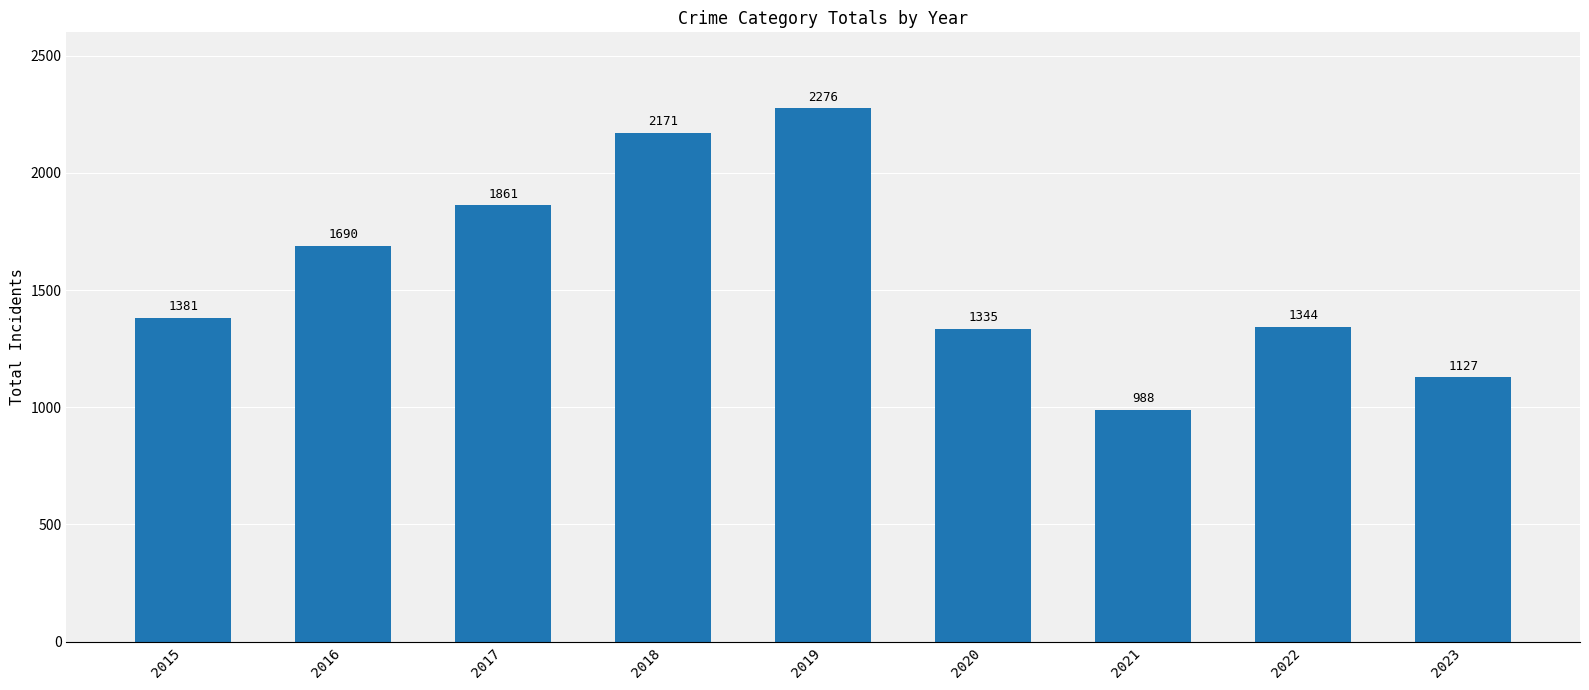

Rank the categories by value from highest to lowest.

2019, 2018, 2017, 2016, 2015, 2022, 2020, 2023, 2021